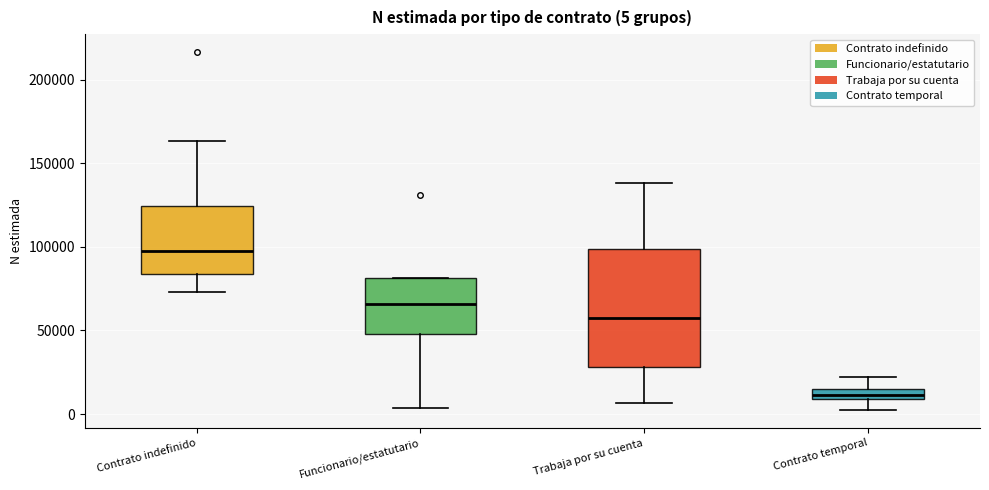

Which box's median line is the lowest?

Contrato temporal